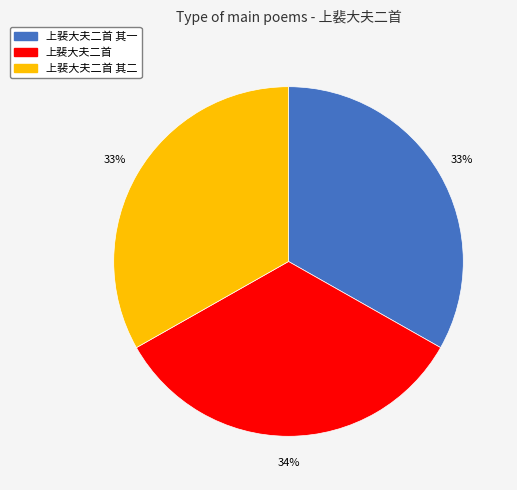

Is there any slice that represents more than half of the pie?

No